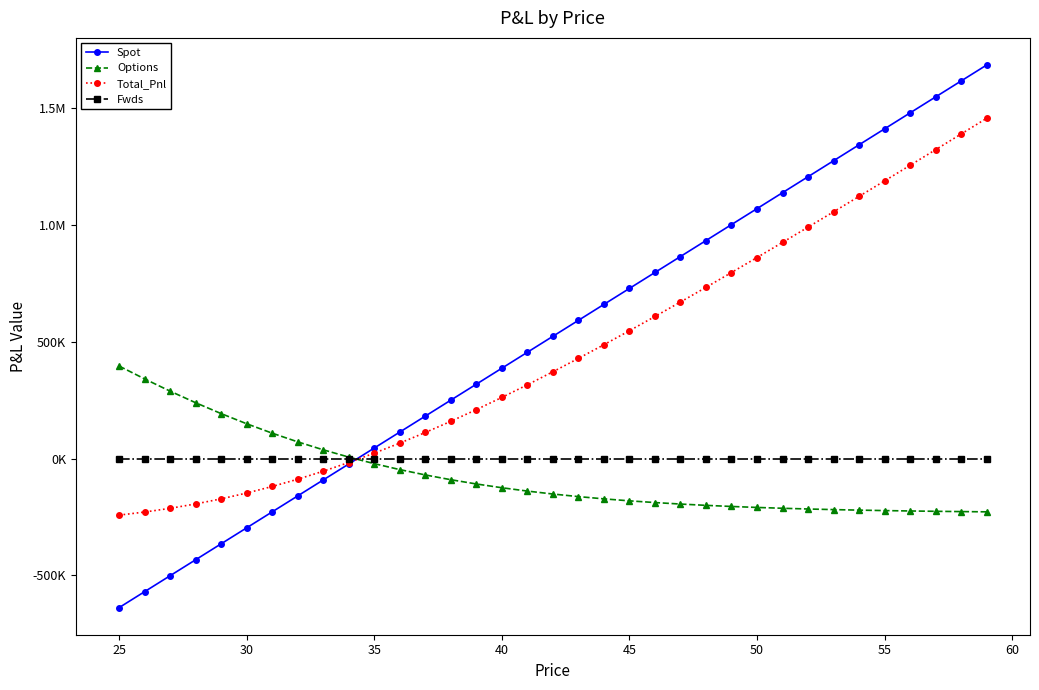

Is this an area chart (filled region under the line)?

No